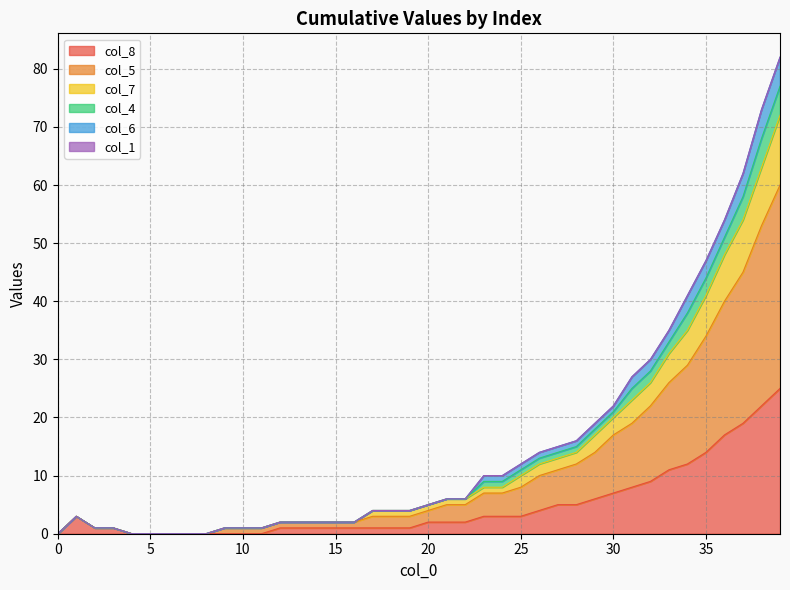

Does the chart have visible grid lines?

Yes